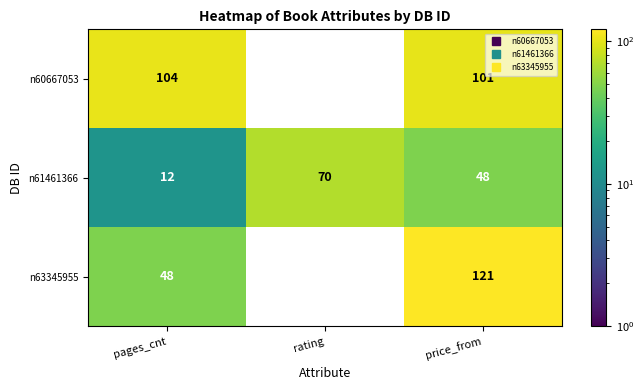

At price_from, list the series in order from smallest to largest.

n61461366, n60667053, n63345955